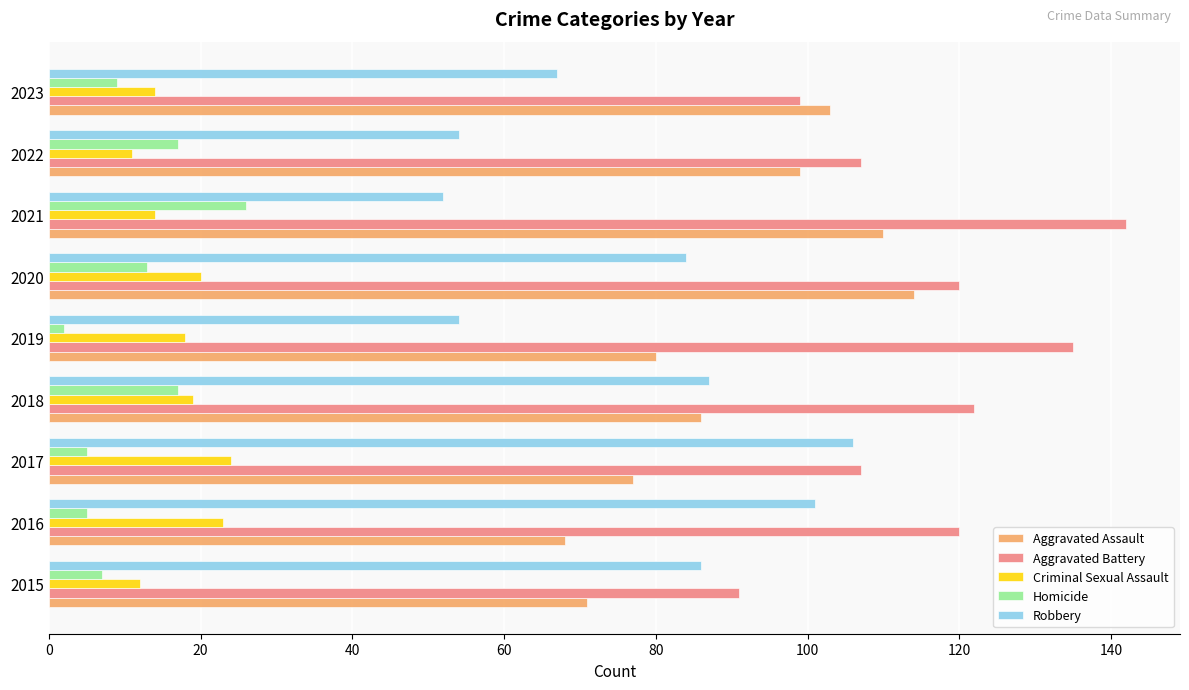

What is the maximum value for Criminal Sexual Assault?

24